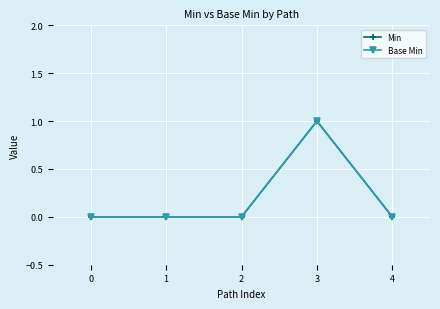

How many Base Min values are between 0 and 1?

5